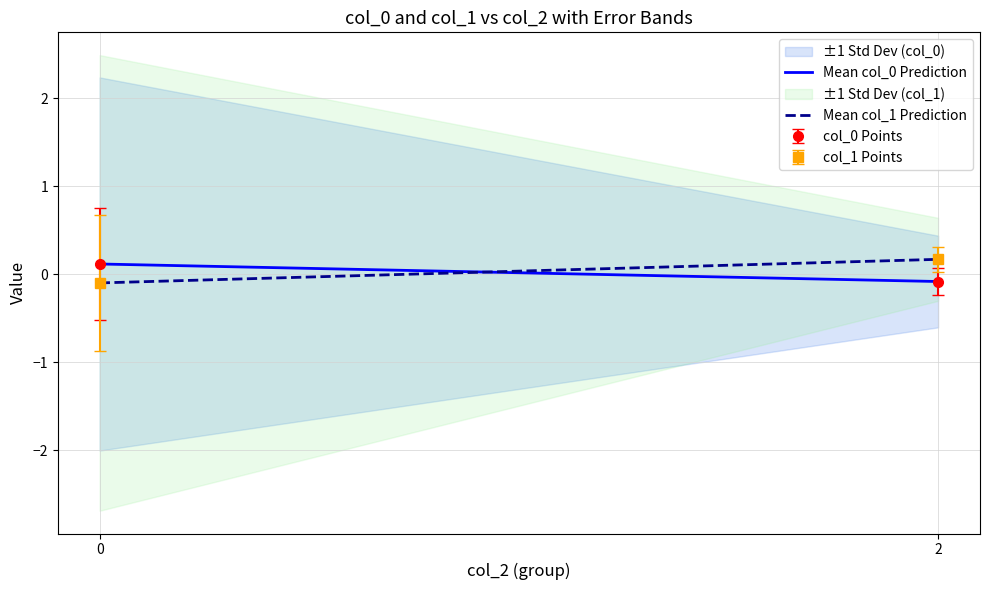

Reading right to left, what are all the values shown in this chart?

Mean col_0 Prediction: -0.1	0.1
Mean col_1 Prediction: 0.2	-0.1